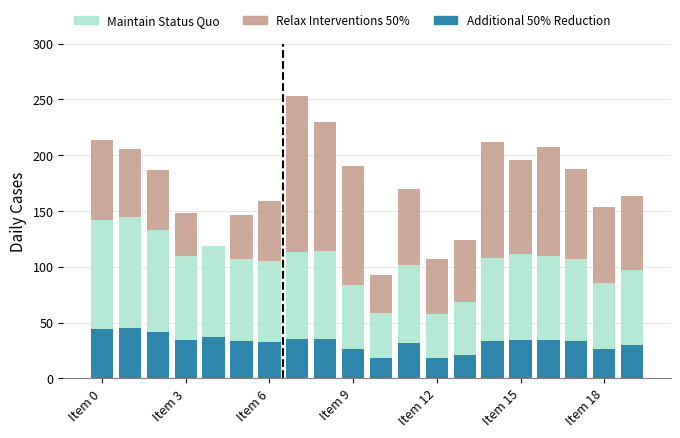

What is the maximum value for Additional 50% Reduction?

45.0